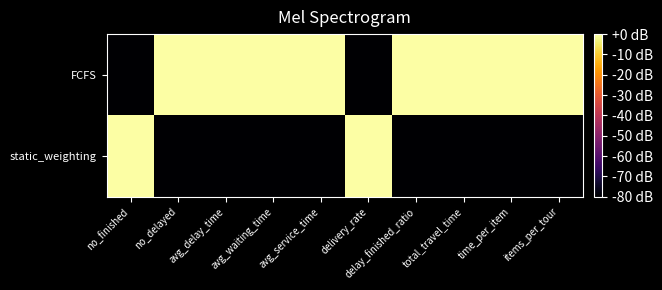

How many data points does each series have?

10